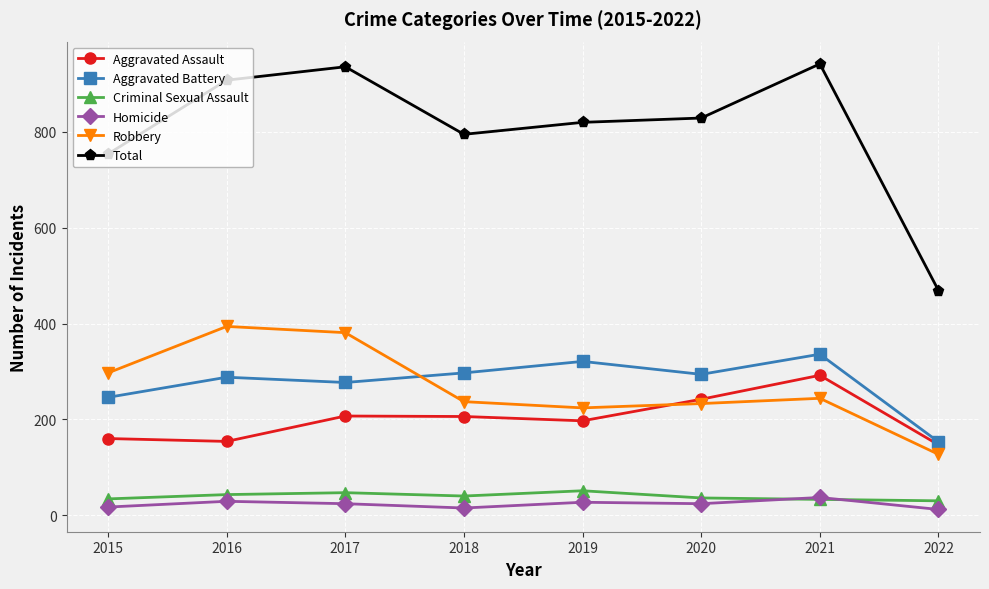

What is the value of the Total point at the 2nd from the left?

908